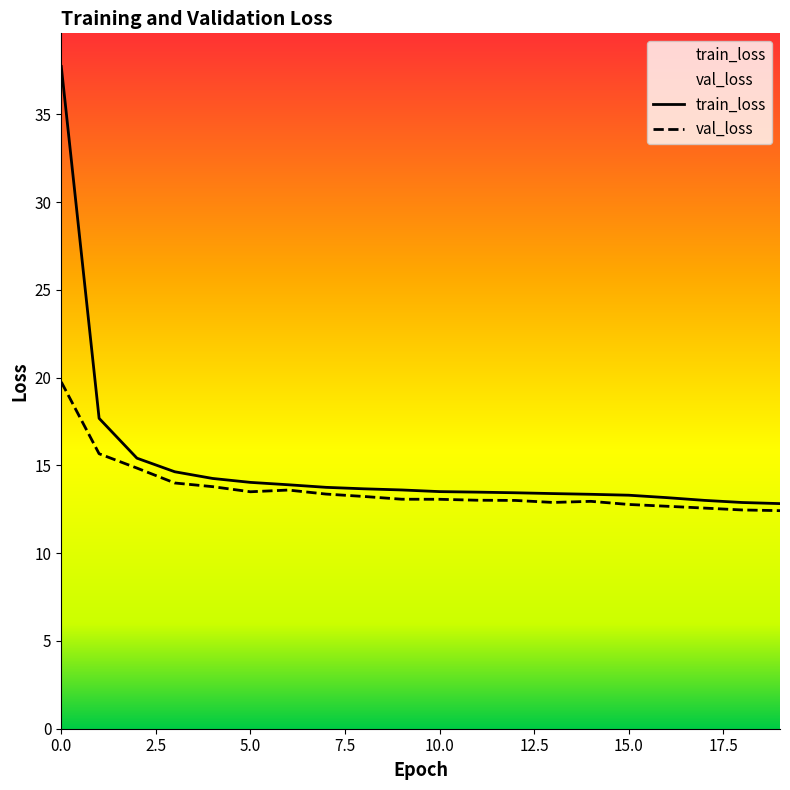

Rank the series by their average value, from lowest to highest.

val_loss, train_loss